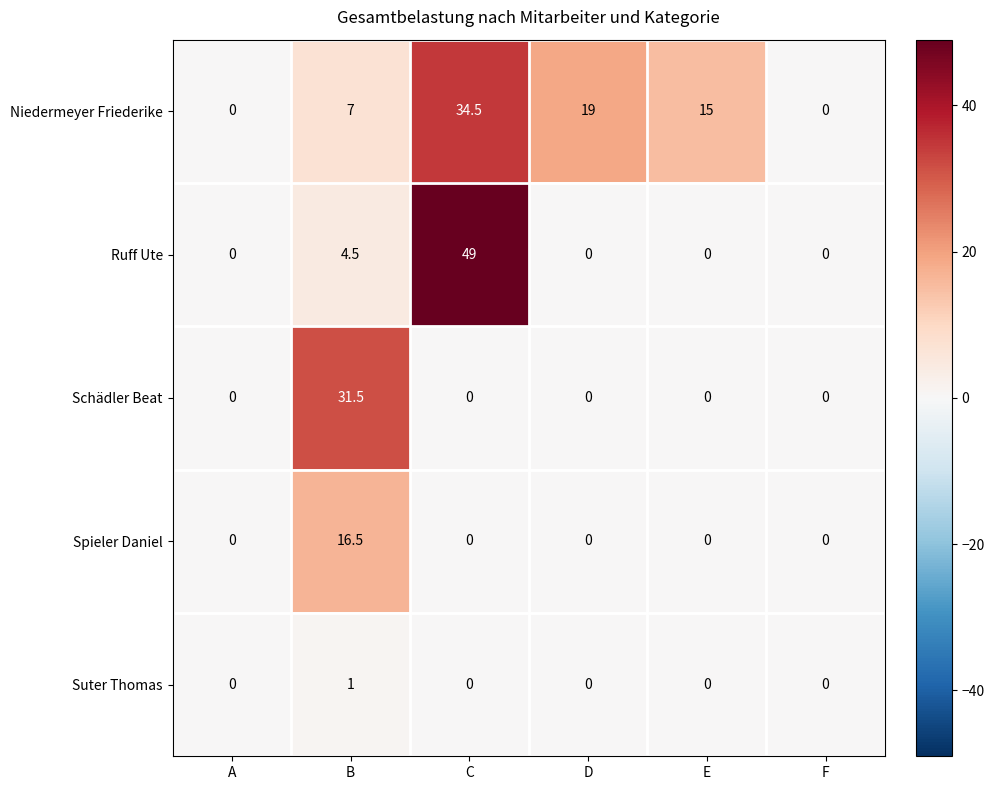

Between B and E, which series saw the biggest shift?

Schädler Beat